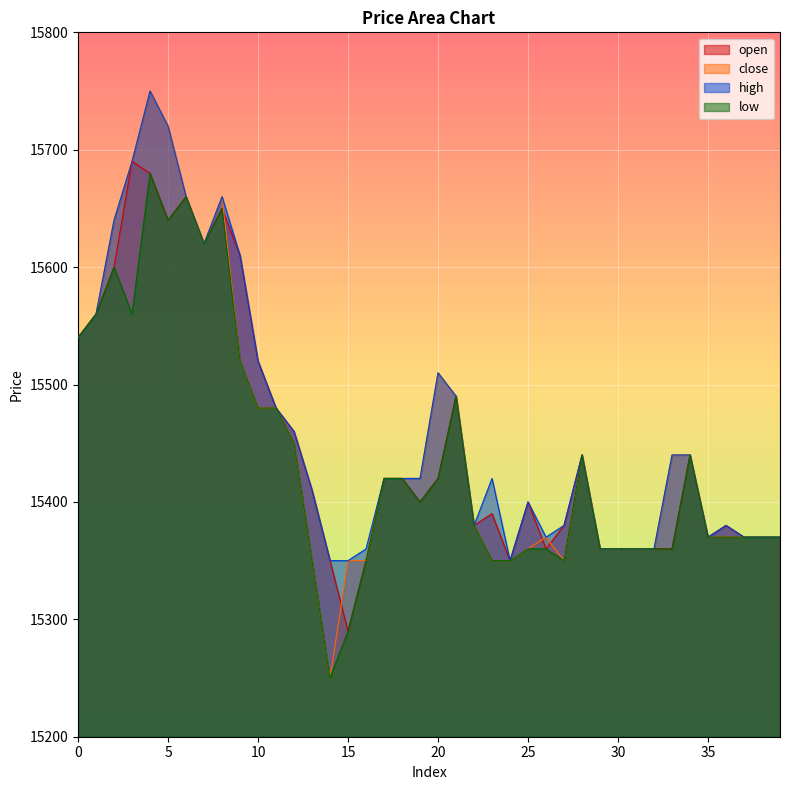

At which label is low closest to 15465?

10